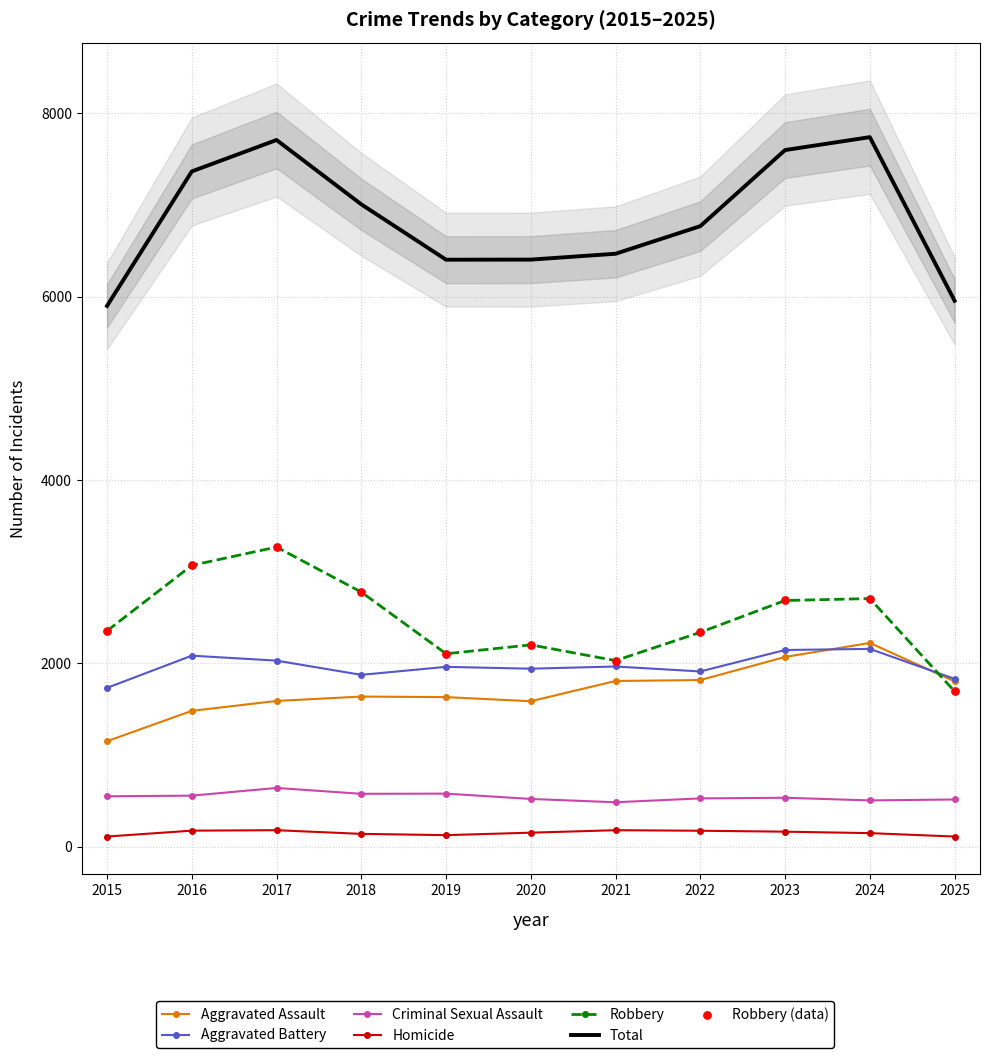

Which series reaches the maximum Y coordinate?

Total